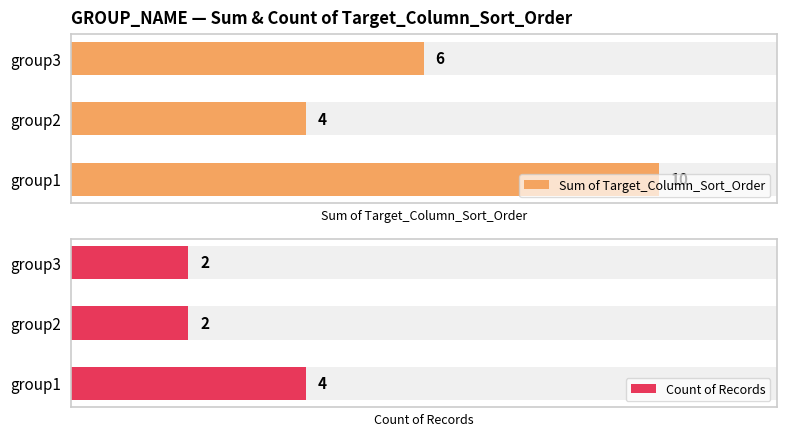

Reading left to right, extract all data points from this chart.

Sum of Target_Column_Sort_Order: 10	4	6
Count of Records: 4	2	2